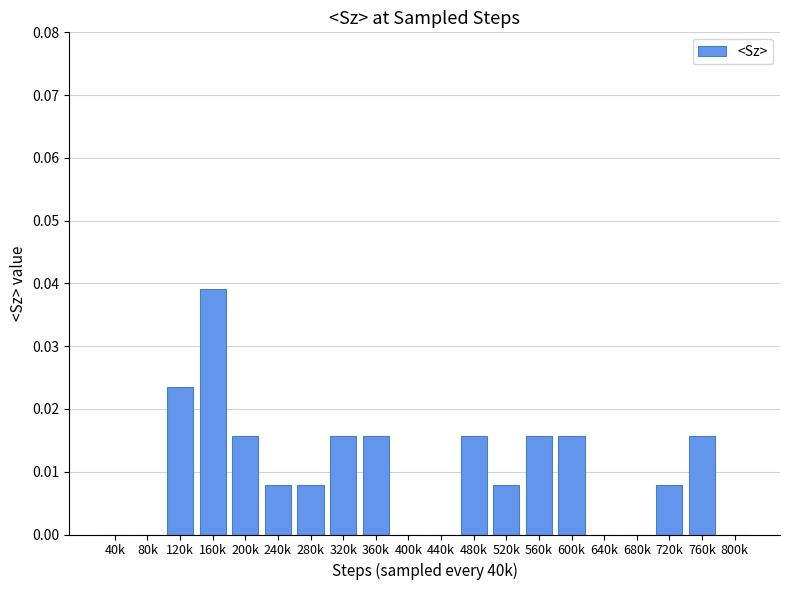

Is it true that the value at 320k is 0.0?

True